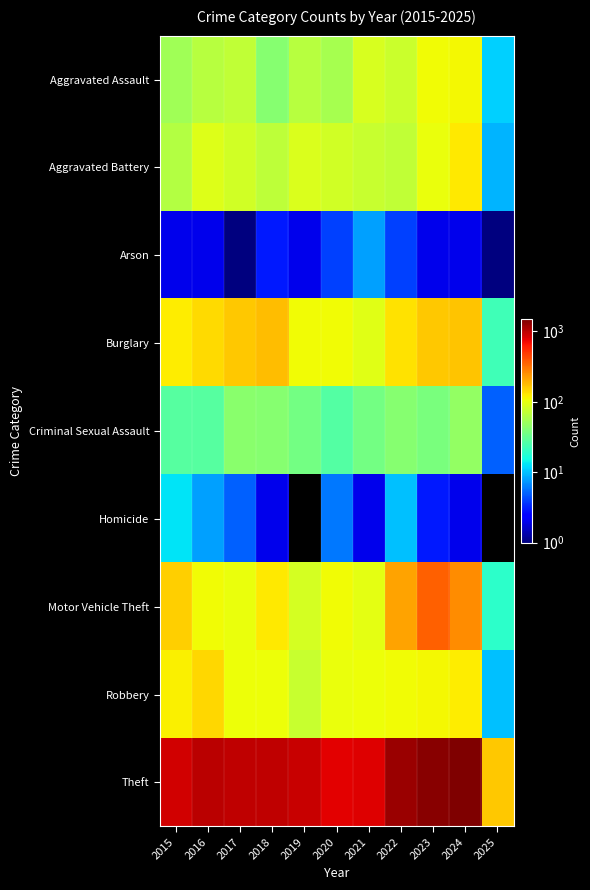

At which category is the sum across all series the highest?

2024